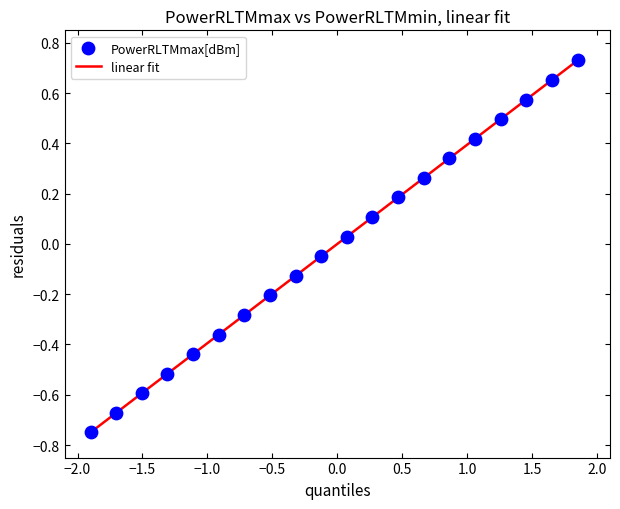

Does the chart have visible grid lines?

No